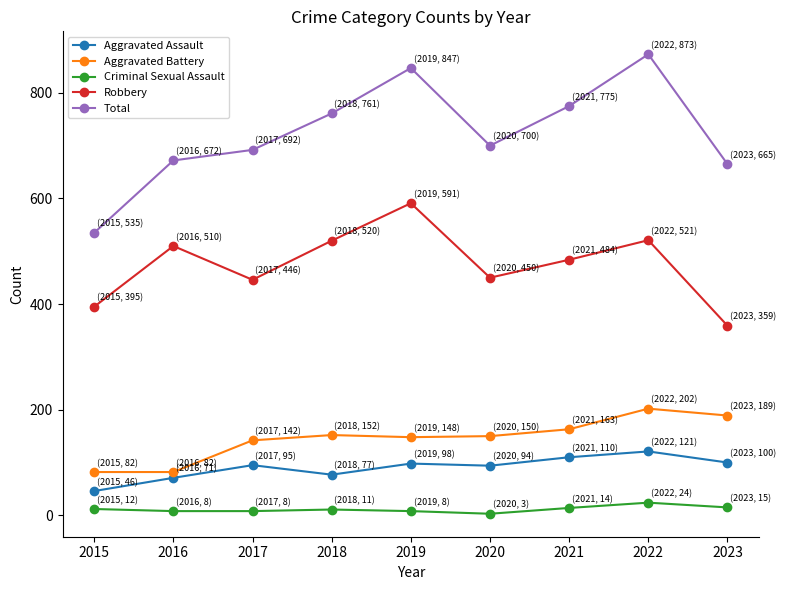

What is the highest value of the Aggravated Battery series?

202